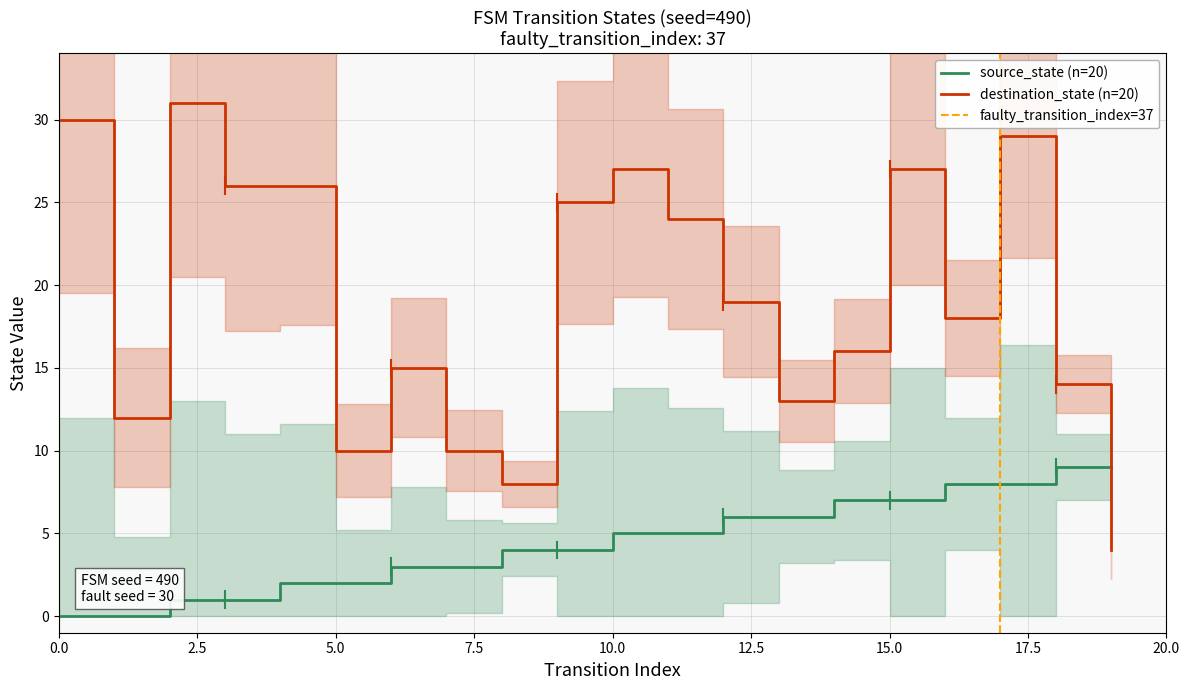

Which label corresponds to the largest value in the chart?

2